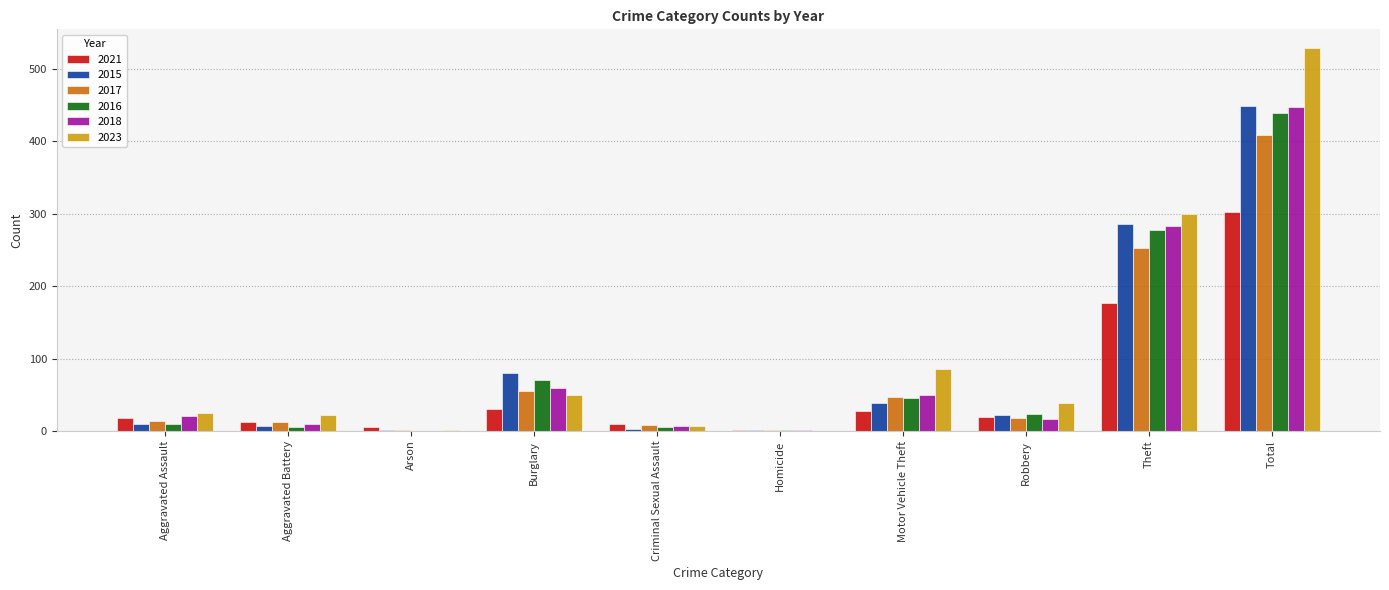

Is the value of 2017 at Aggravated Battery greater than the value of 2018 at Criminal Sexual Assault?

Yes